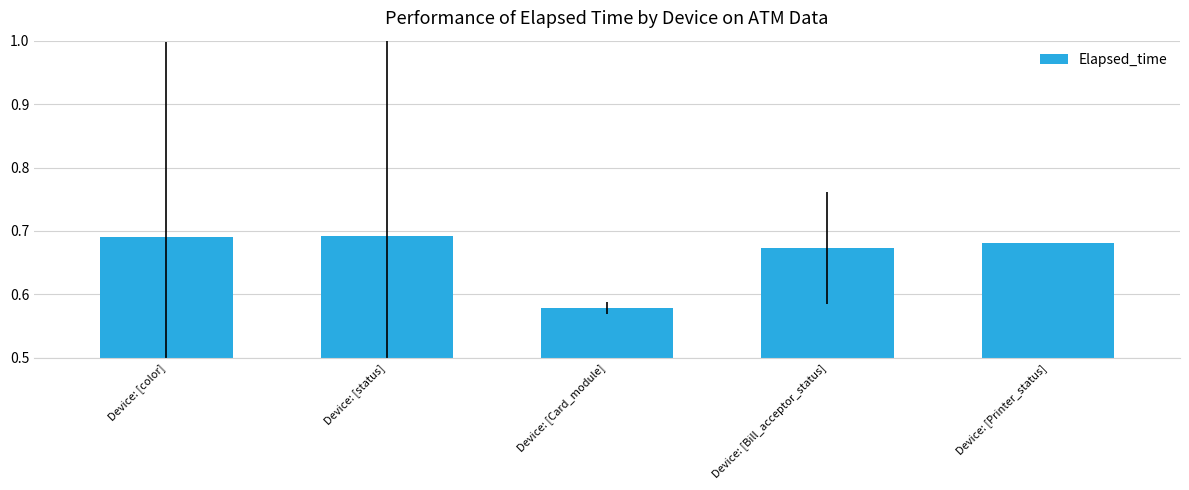

True or false: the data shows 0.9 at Device: [Printer_status].

False